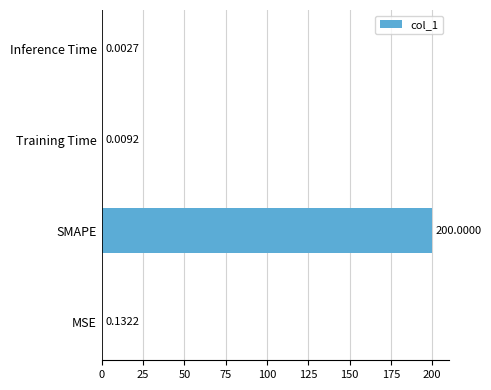

Between Training Time and Inference Time, which is larger?

Training Time